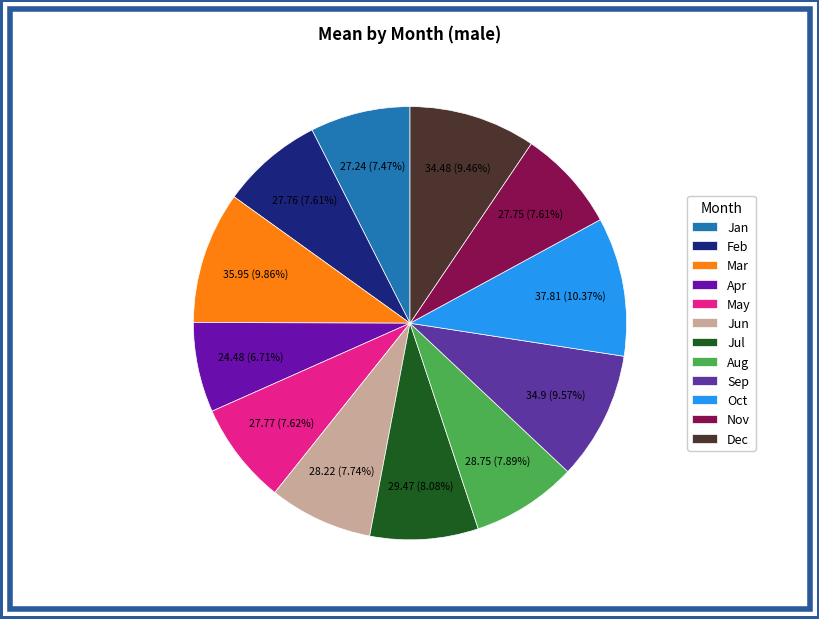

Which slice is the largest?

Oct